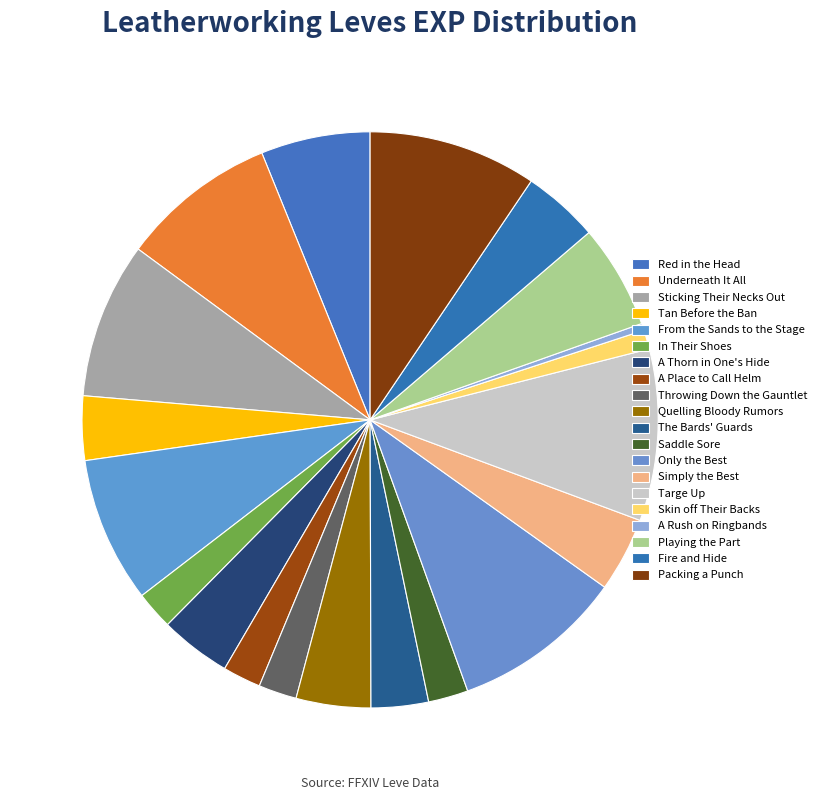

Is it true that Sticking Their Necks Out is 18% of the pie?

False